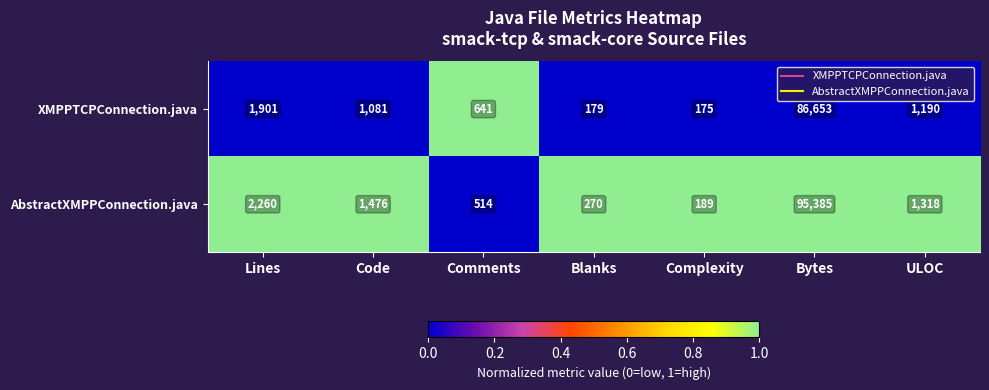

Which series changed the most between Lines and Code?

XMPPTCPConnection.java